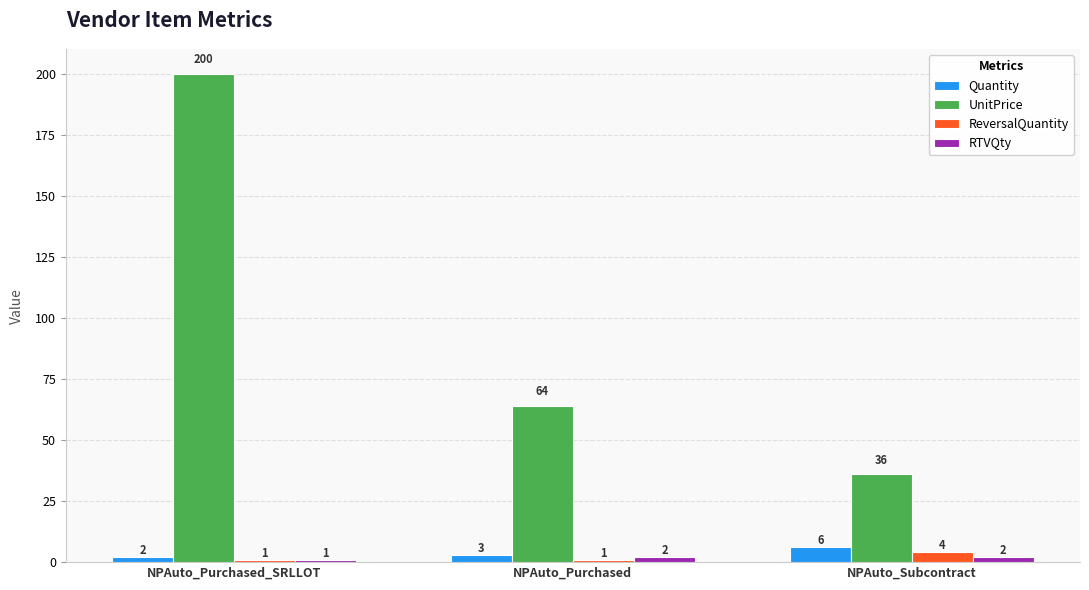

Between NPAuto_Purchased_SRLLOT and NPAuto_Subcontract, which series saw the biggest shift?

UnitPrice